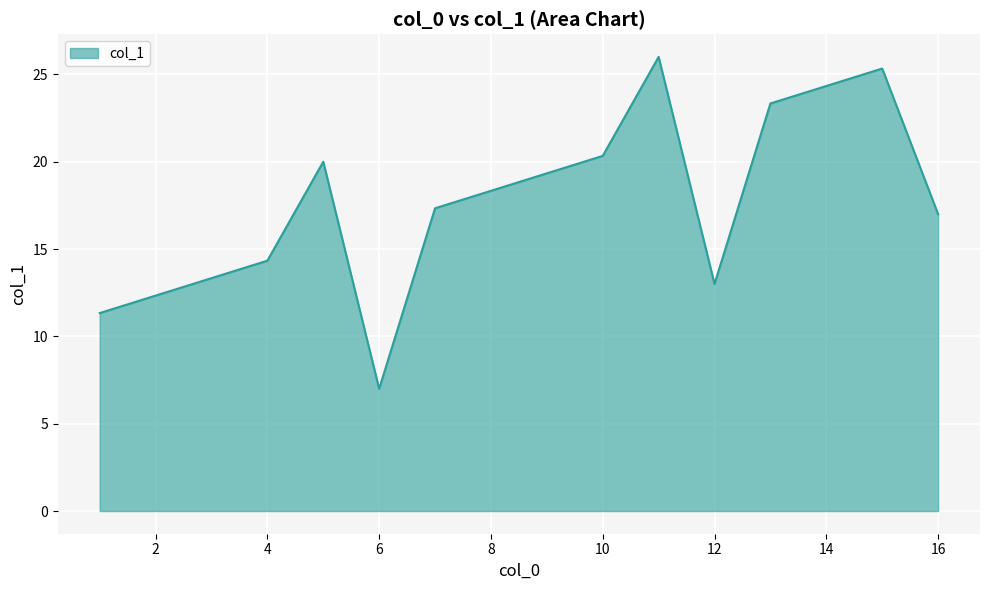

What is the maximum value shown in the chart?

26.0